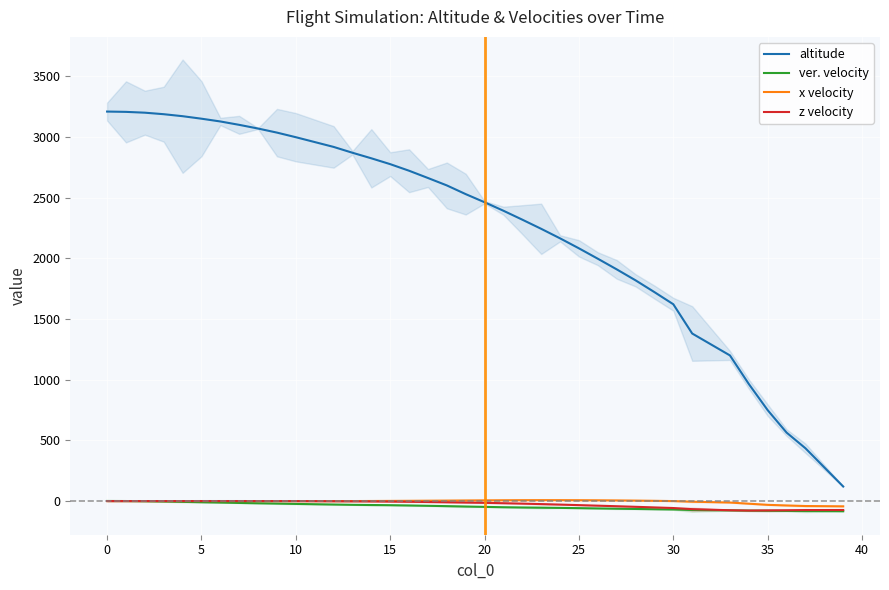

What is the lowest value of the ver. velocity series?

-83.8